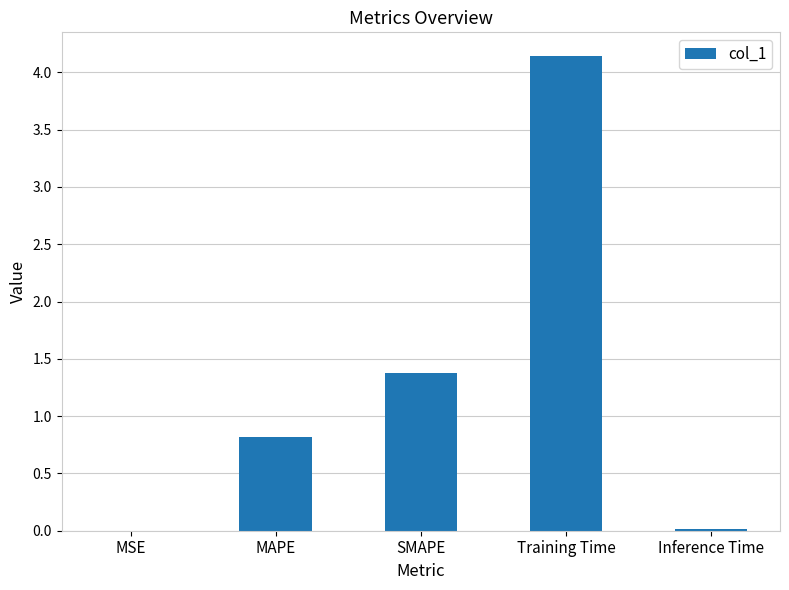

At which category does the chart reach its peak across all series?

Training Time